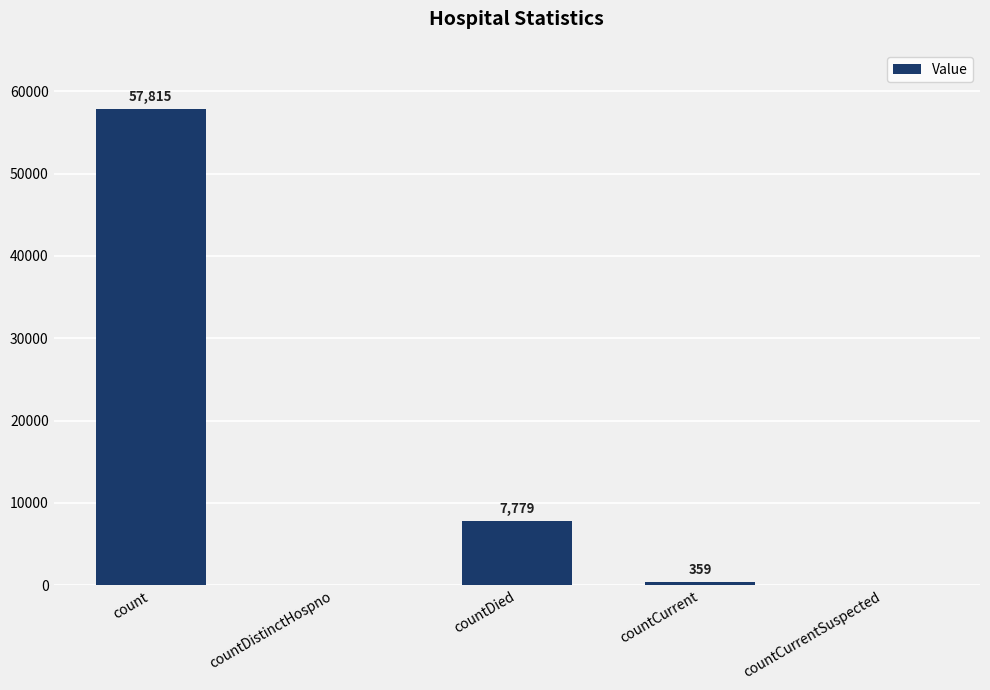

Are the bars horizontal?

No